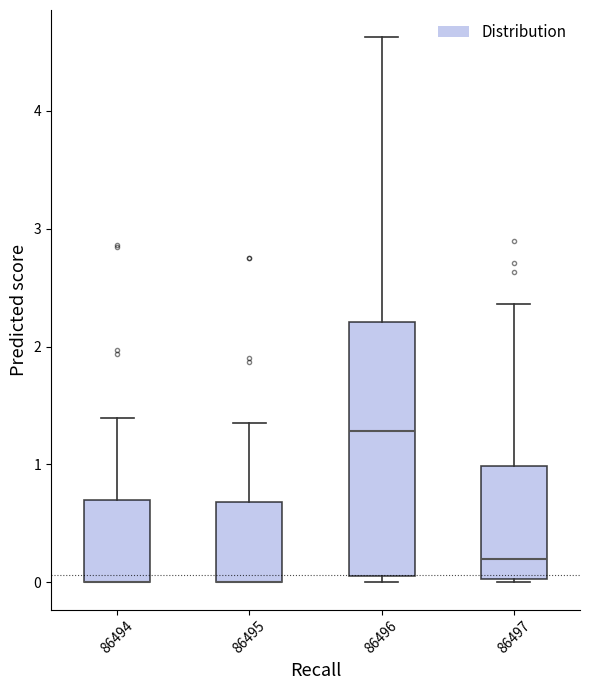

Comparing the boxes themselves (not the whiskers), which one is the tallest?

86496